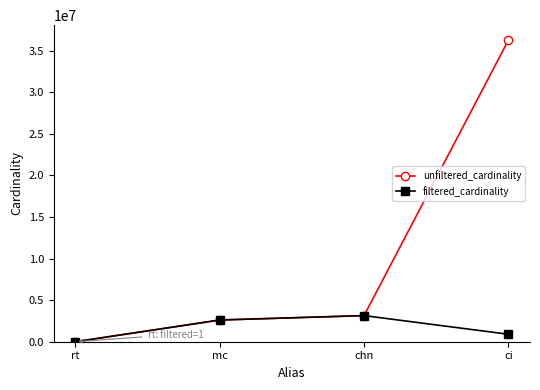

The unfiltered_cardinality series shows 3140702 at chn. True or false?

True